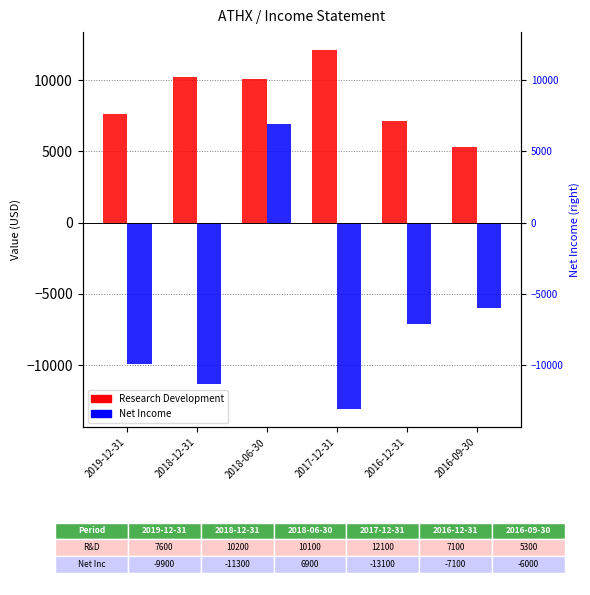

What is the difference between the second highest and minimum values in the Net Income series?

7100